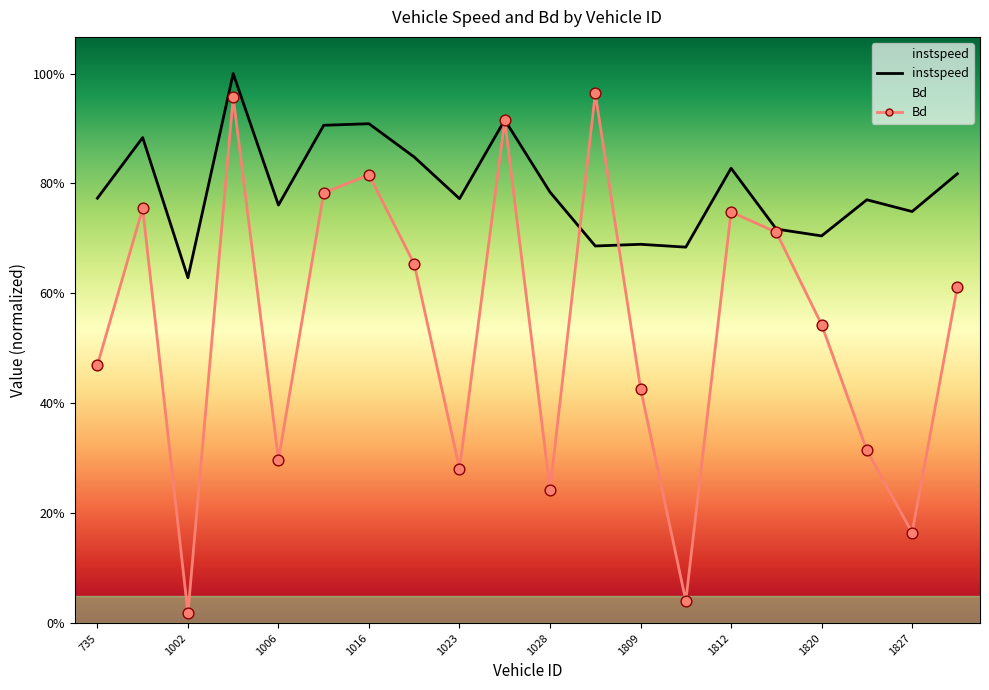

Which series reaches the maximum Y coordinate?

instspeed